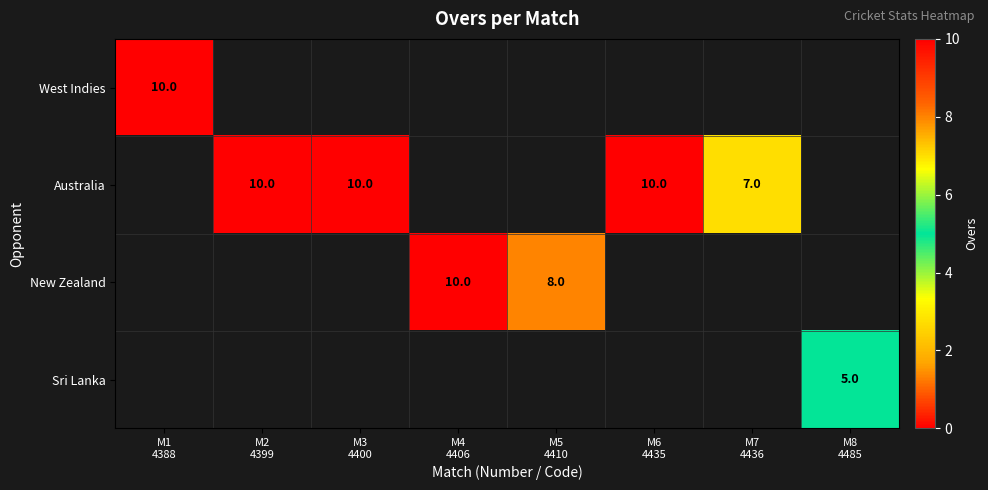

List the series in order of their peak value, highest first.

West Indies, Australia, New Zealand, Sri Lanka